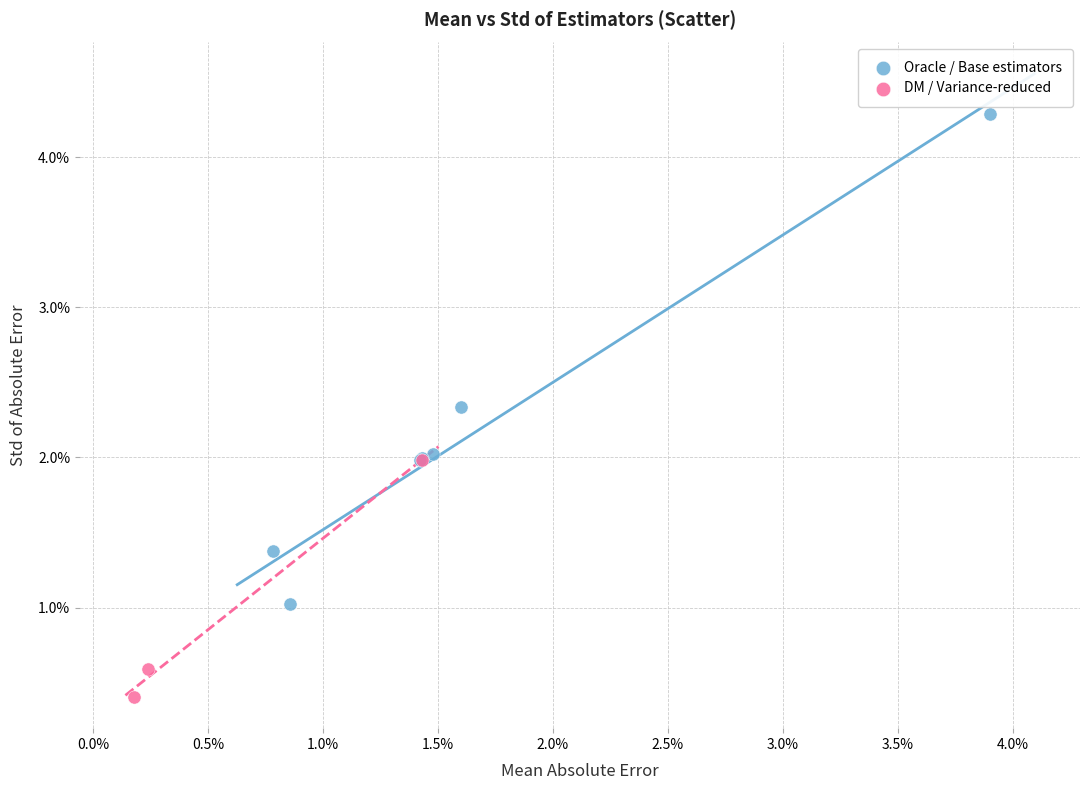

Which series reaches the maximum Y coordinate?

Oracle / Base estimators